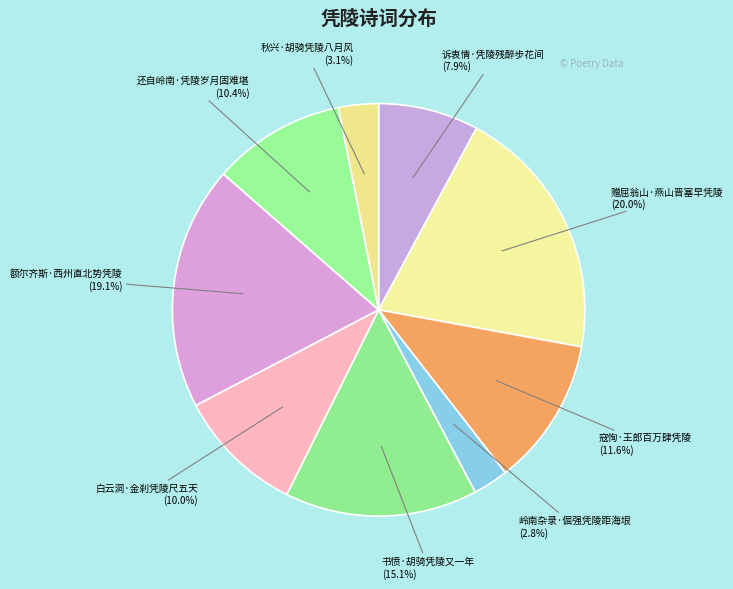

What is the largest slice in the pie chart?

赠屈翁山·燕山晋塞早凭陵